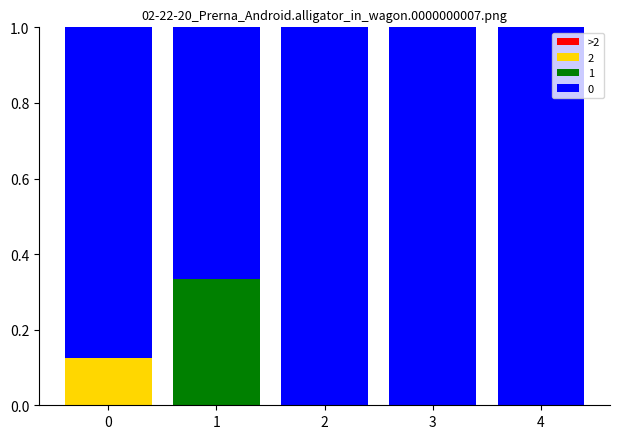

What is the total value across all series at 4?

1.0